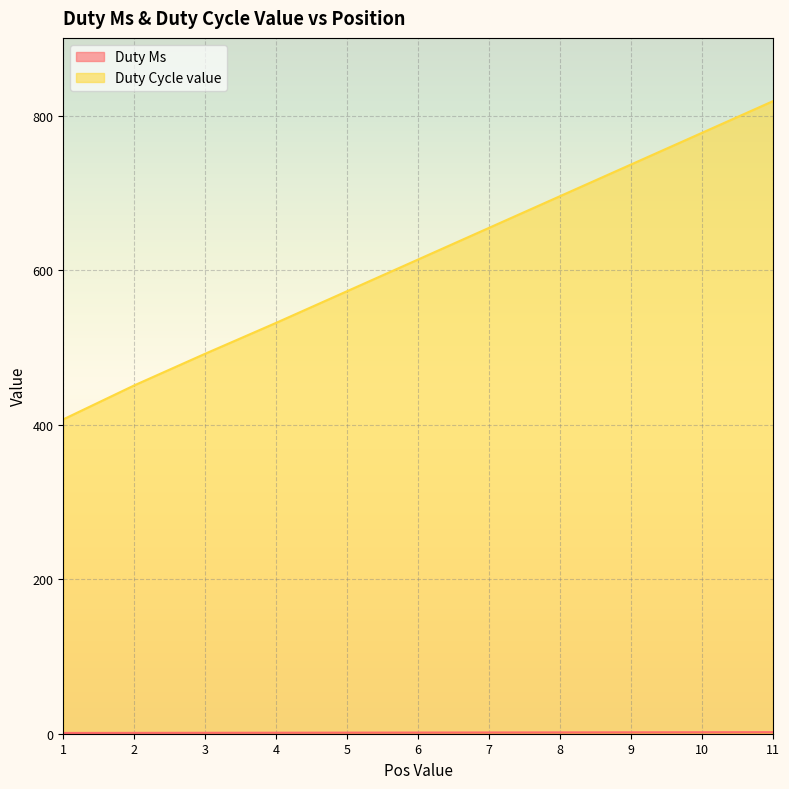

Reading left to right, transcribe all the data shown in this chart.

Duty Ms: 1.0	1.1	1.2	1.3	1.4	1.5	1.6	1.7	1.8	1.9	2.0
Duty Cycle value: 407.0	451.0	492.0	532.0	573.0	614.0	655.0	696.0	737.0	778.0	819.0